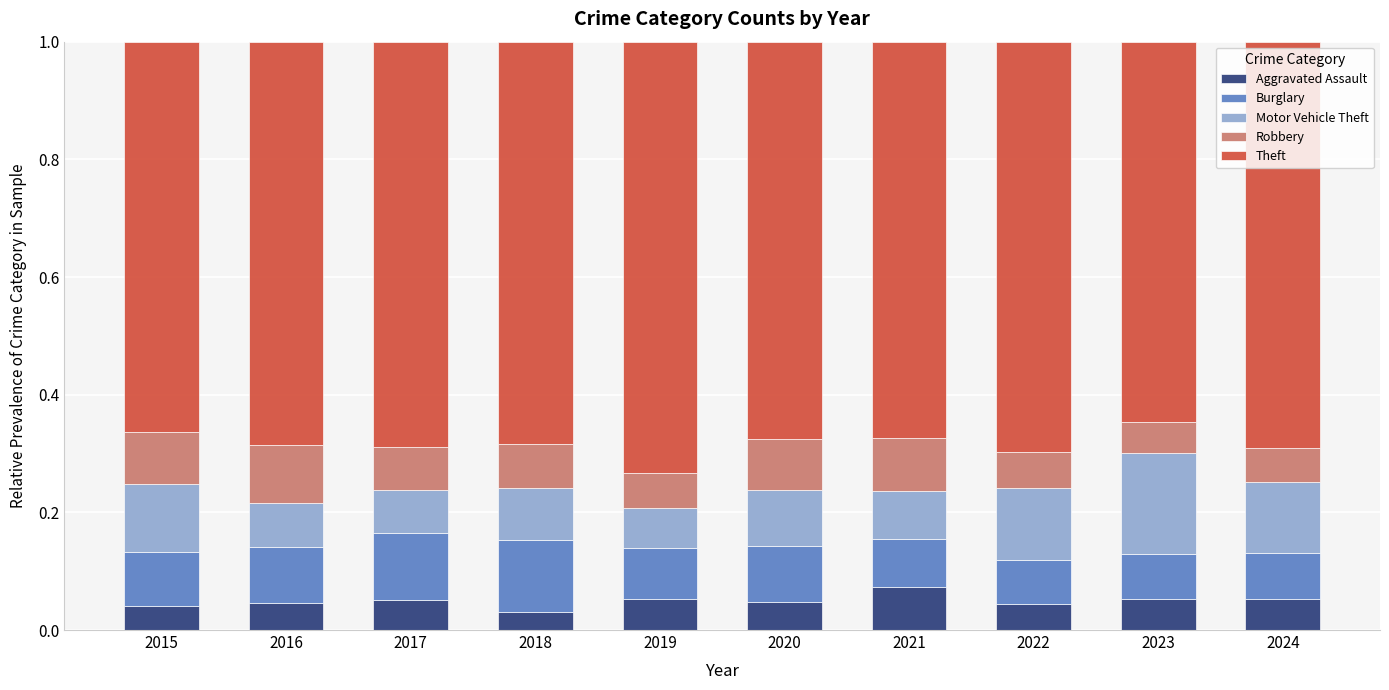

What are all the series names shown in the legend?

Aggravated Assault, Burglary, Motor Vehicle Theft, Robbery, Theft